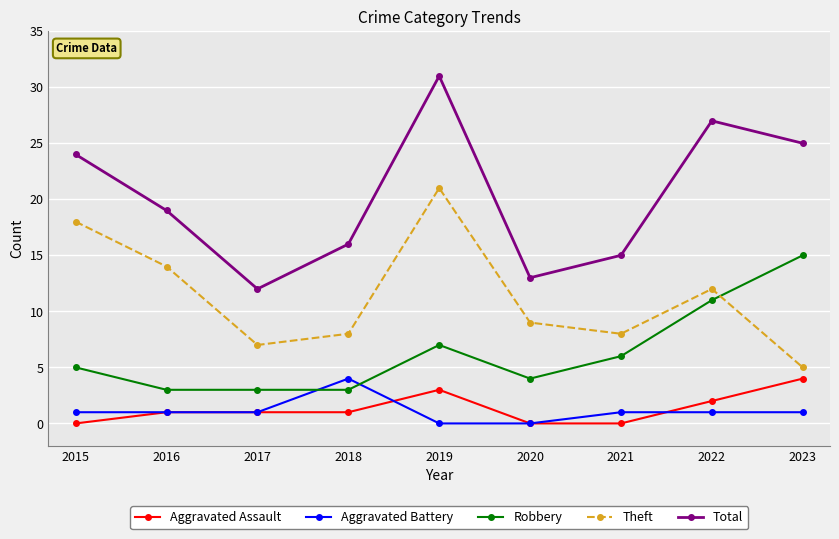

The value of Total at 2017 is 12. True or false?

True